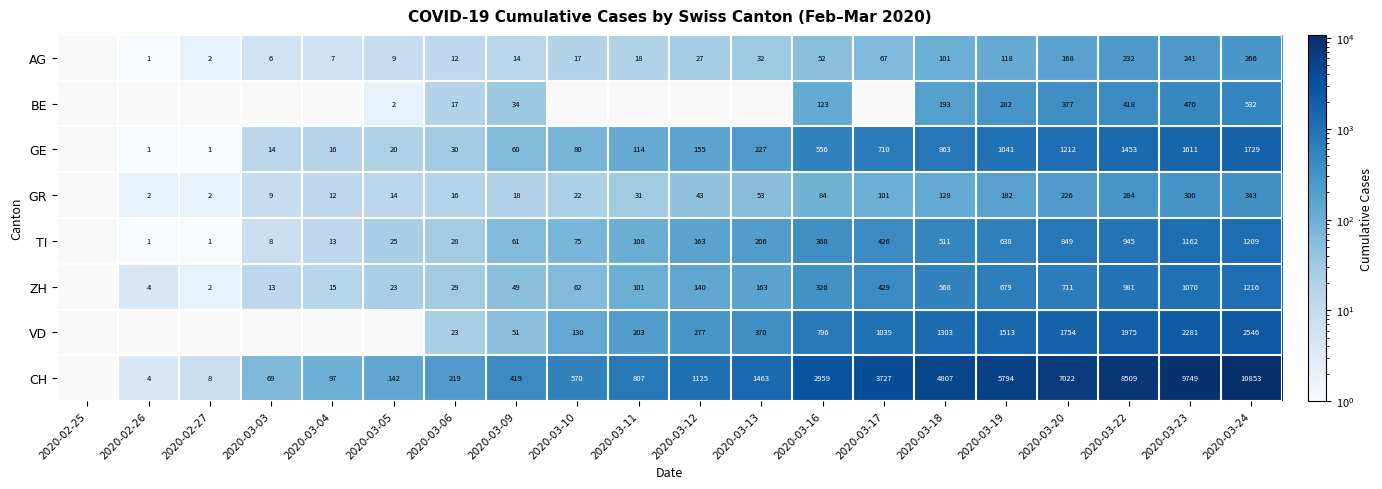

The GR series shows 31 at 2020-03-16. True or false?

False